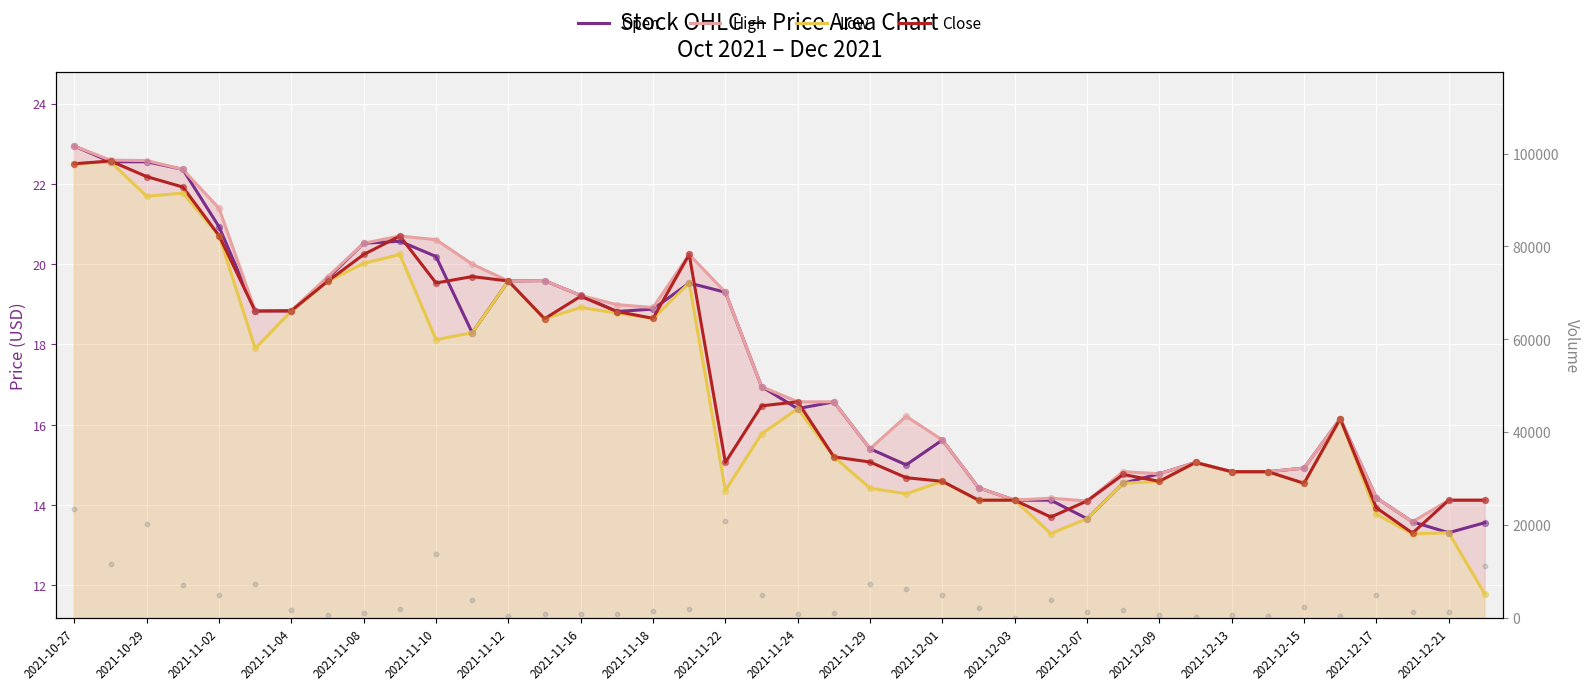

At how many categories does at least one series exceed 12022?

4